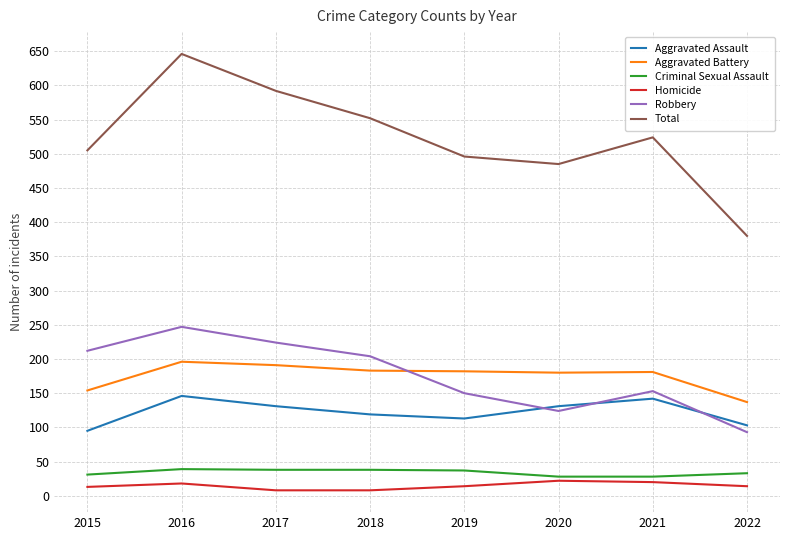

Which series has the largest total across all categories?

Total